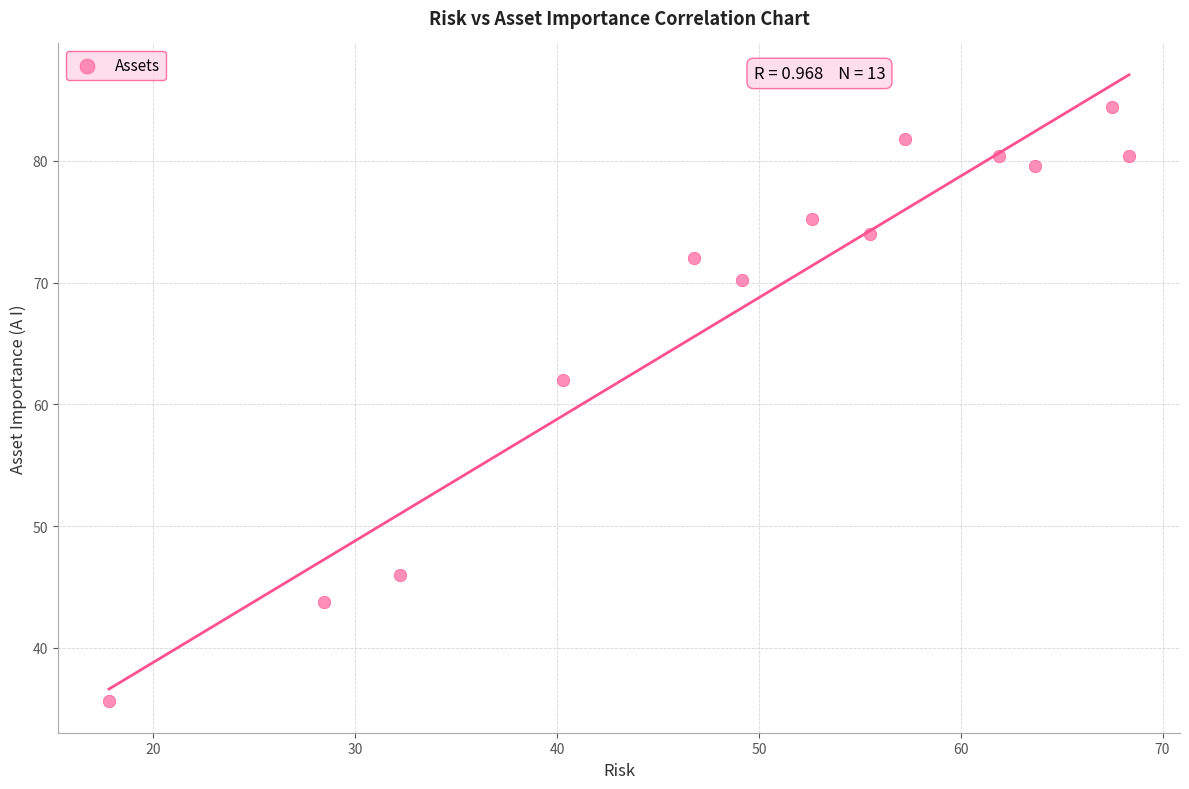

What Y value in the scatter plot is closest to 60?

62.0